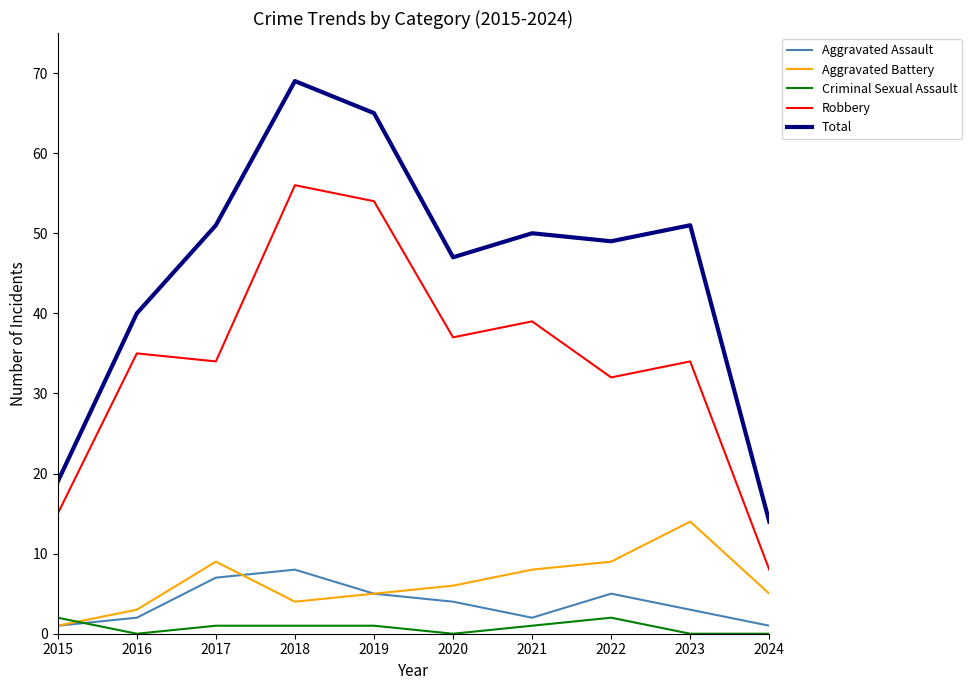

The Aggravated Battery series shows 3 at 2020. True or false?

False